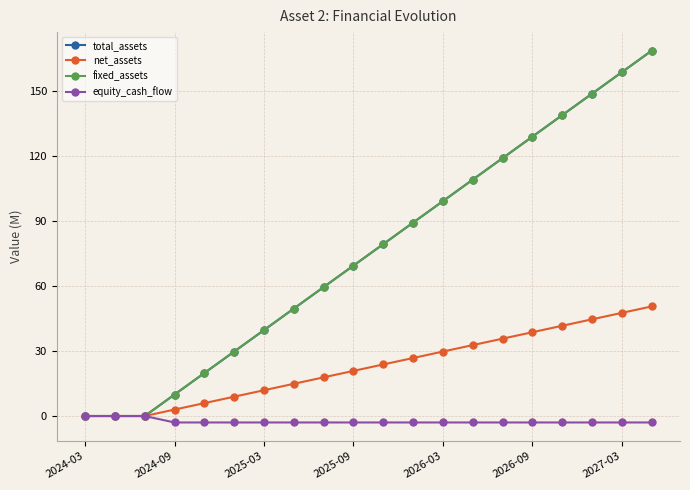

Does the chart have visible grid lines?

Yes